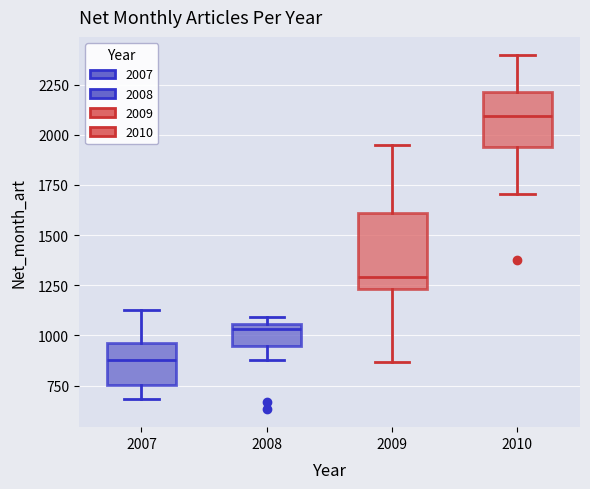

Where does the lower whisker of the box at x = 2008 end on the y-axis? The values are not printed on the chart, so give them approximately, as read against the axis.

900